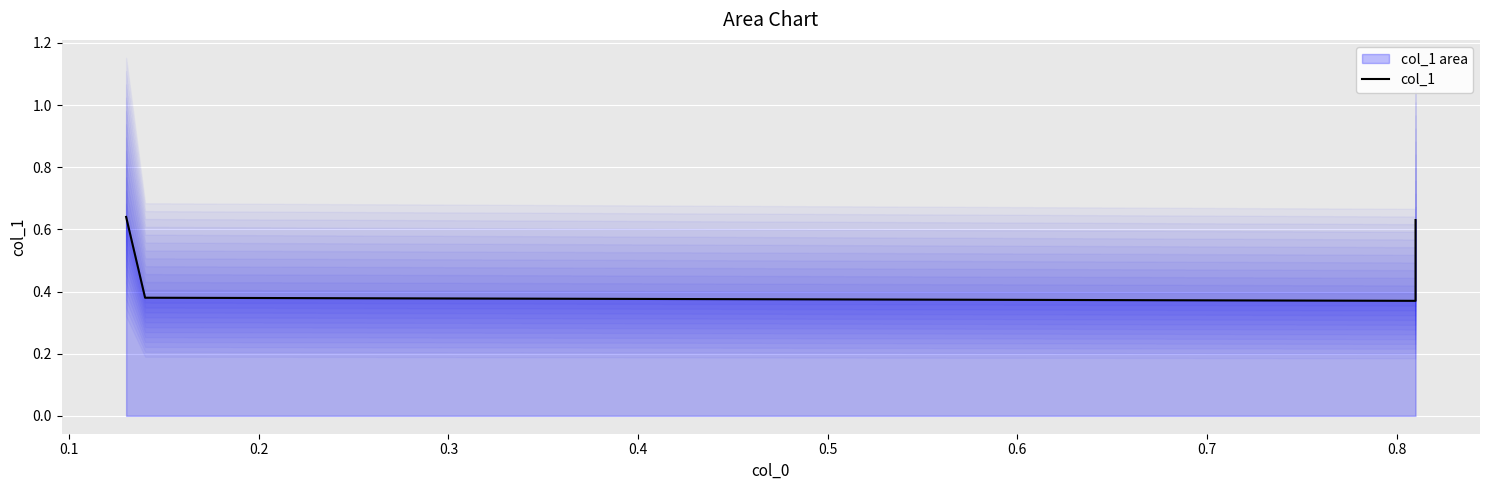

Reading left to right, extract all data points from this chart.

0.6	0.4	0.4	0.6